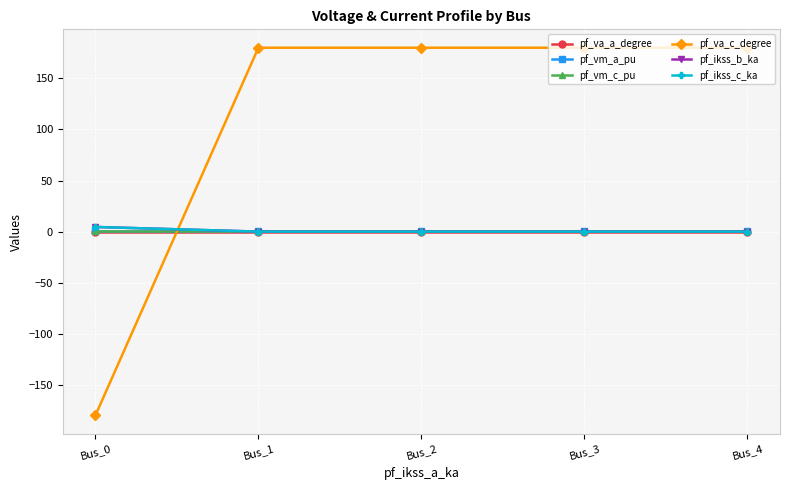

After their last crossing, which series has the higher values: pf_vm_a_pu or pf_va_c_degree?

pf_va_c_degree